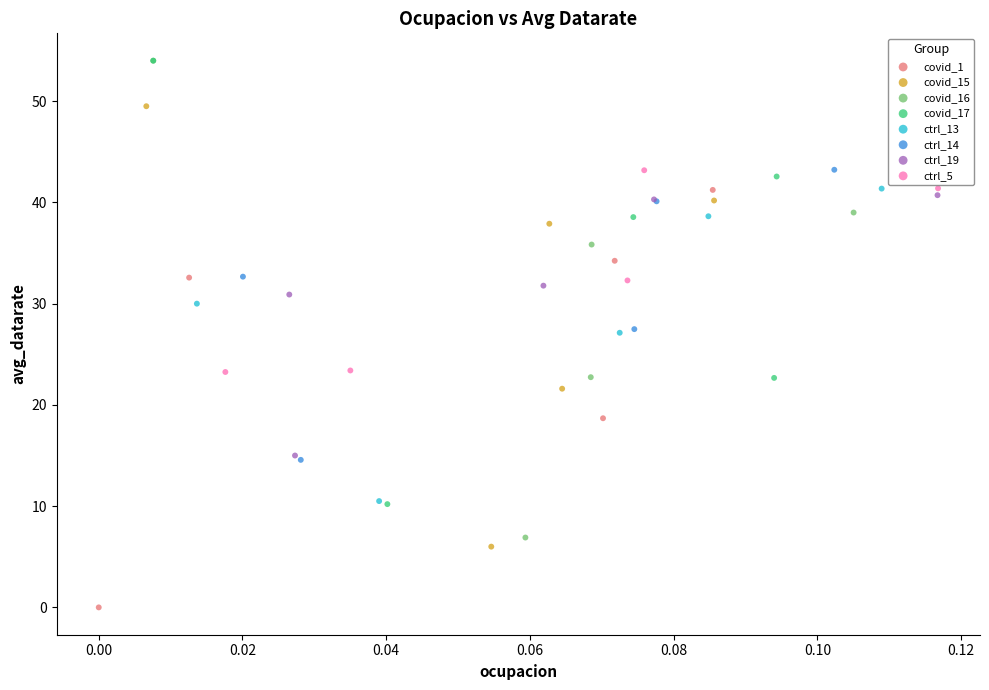

Which series has the largest Y range (max minus min)?

covid_16